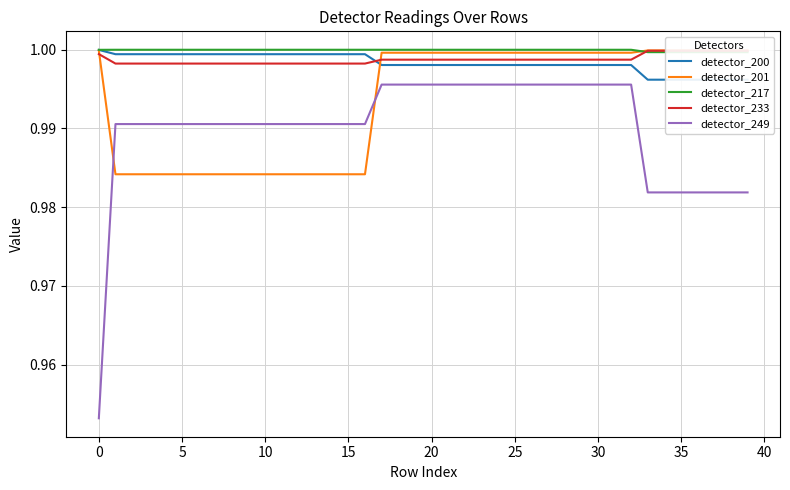

Is it true that detector_249 equals 0.4 at 10?

False